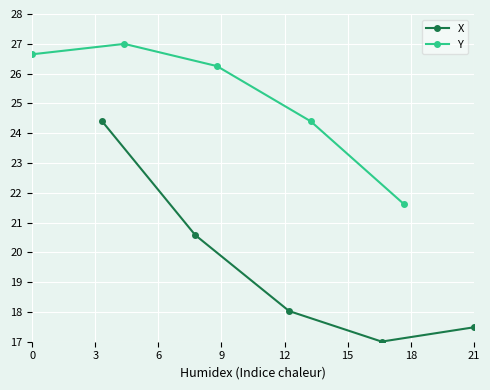

What is the minimum value for X?

17.0